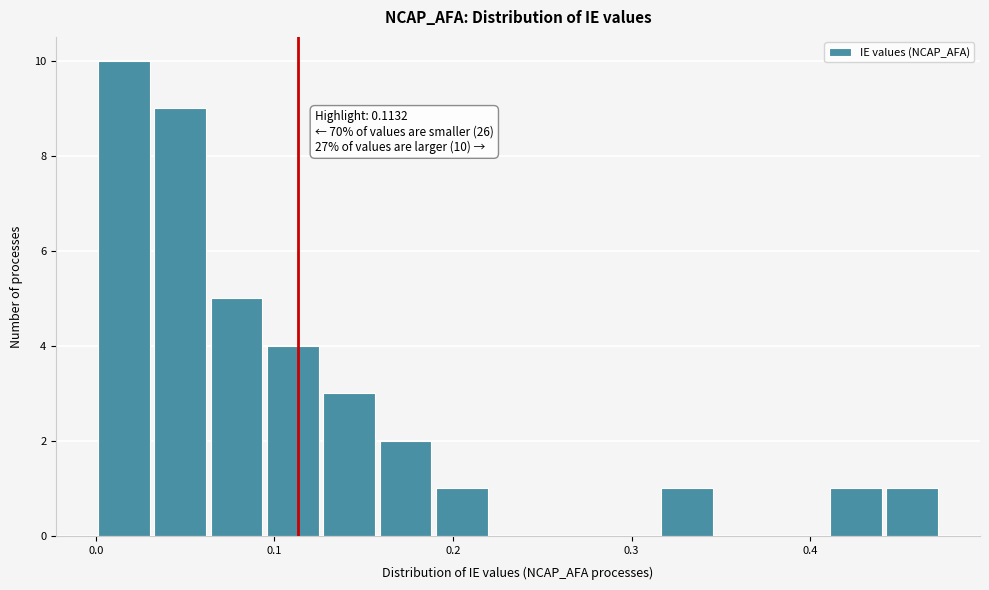

Read against the x-axis, roughly where is the centre of the tallest bar?

0.02